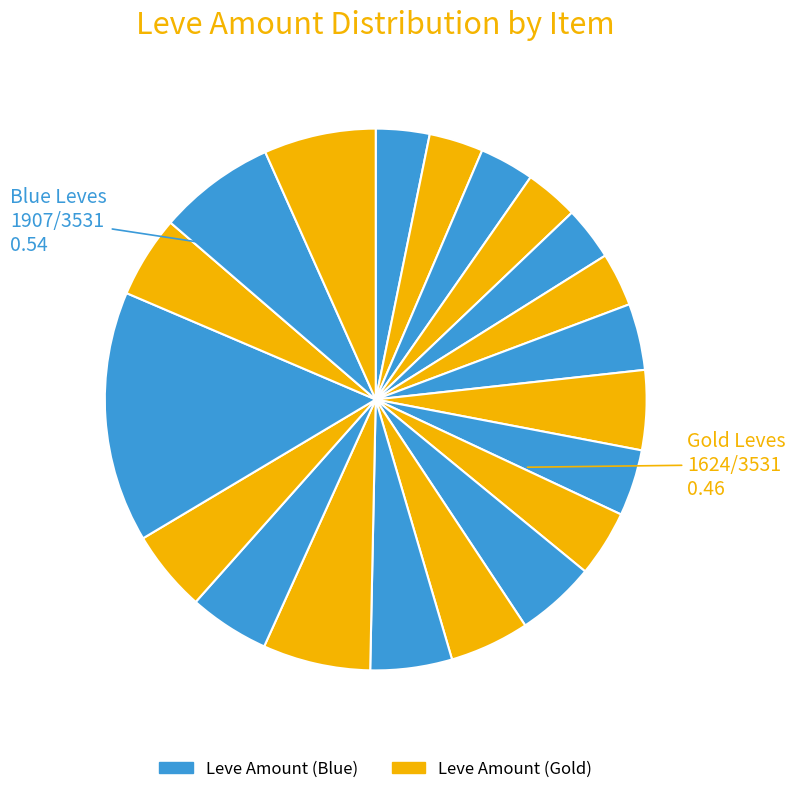

Count the number of slices in the pie.

20